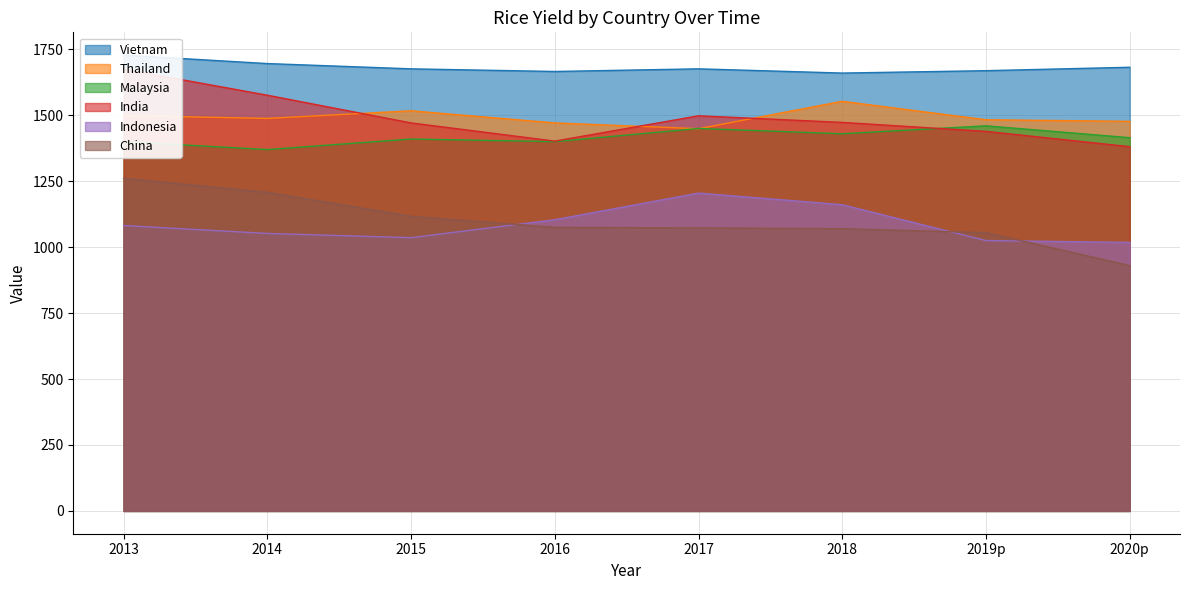

Does the chart display data point markers on the line(s)?

No